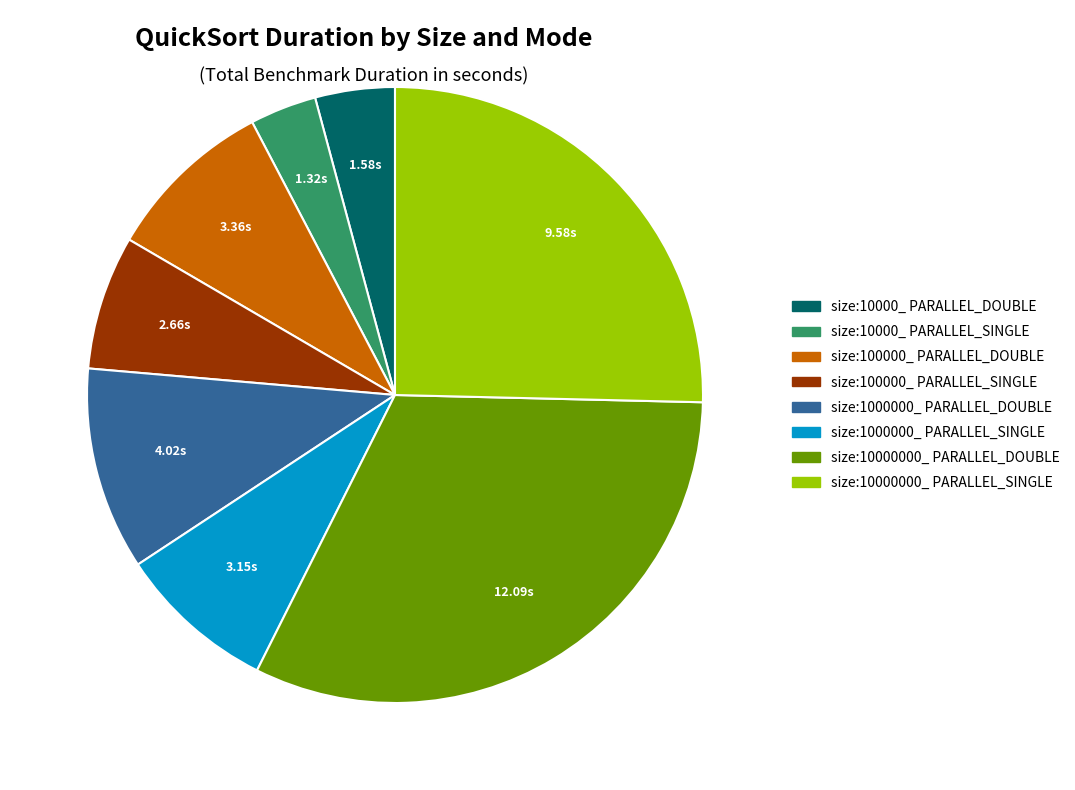

Which has a higher value, size:100000_ PARALLEL_DOUBLE or size:1000000_ PARALLEL_SINGLE?

size:100000_ PARALLEL_DOUBLE